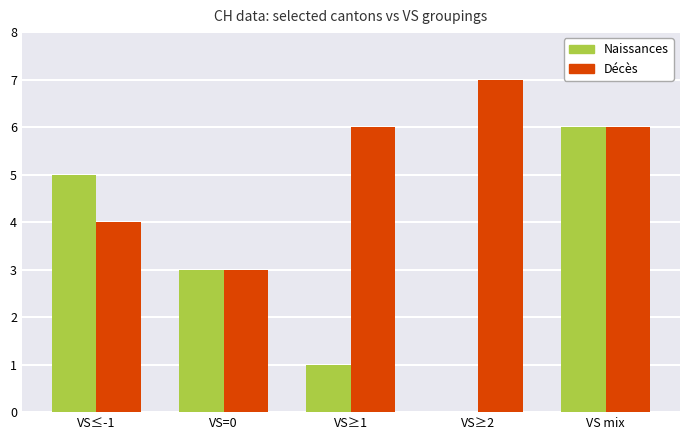

Read the Naissances value at VS mix.

6